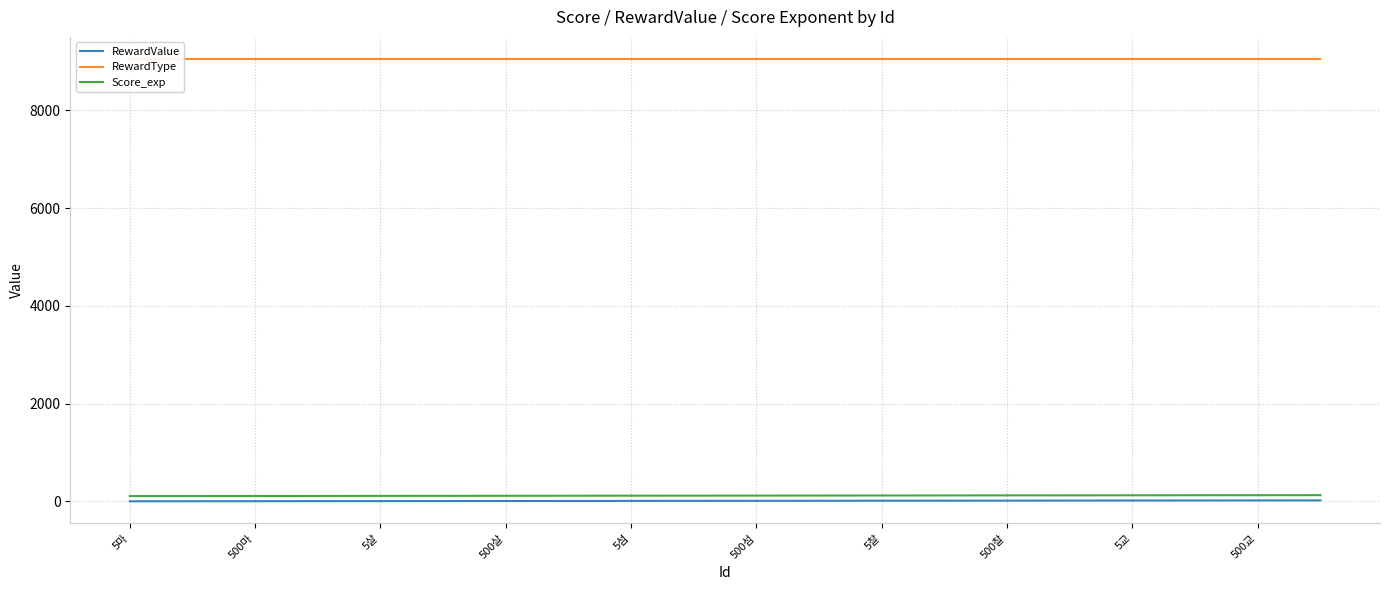

Reading left to right, list all the values displayed in this chart.

RewardValue: 1	2	3	4	5	6	7	8	9	10	11	12	13	14	15	16	17	18	19	20
RewardType: 9053	9053	9053	9053	9053	9053	9053	9053	9053	9053	9053	9053	9053	9053	9053	9053	9053	9053	9053	9053
Score_exp: 108	109	110	111	112	113	114	115	116	117	118	119	120	121	122	123	124	125	126	127